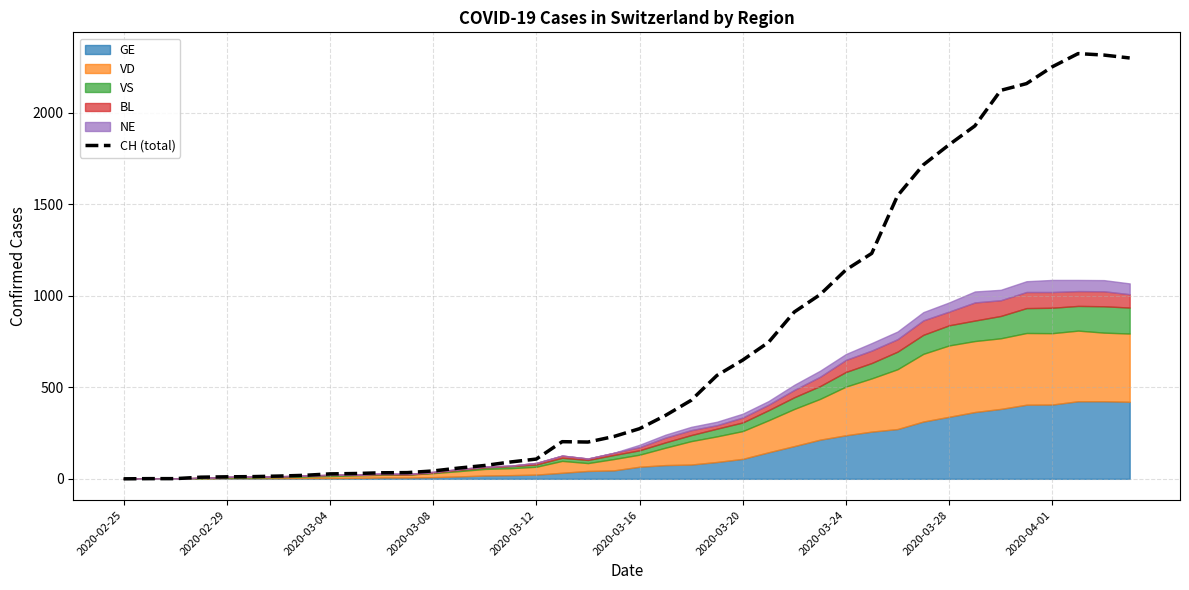

Between 15 and 33, which is larger?

33